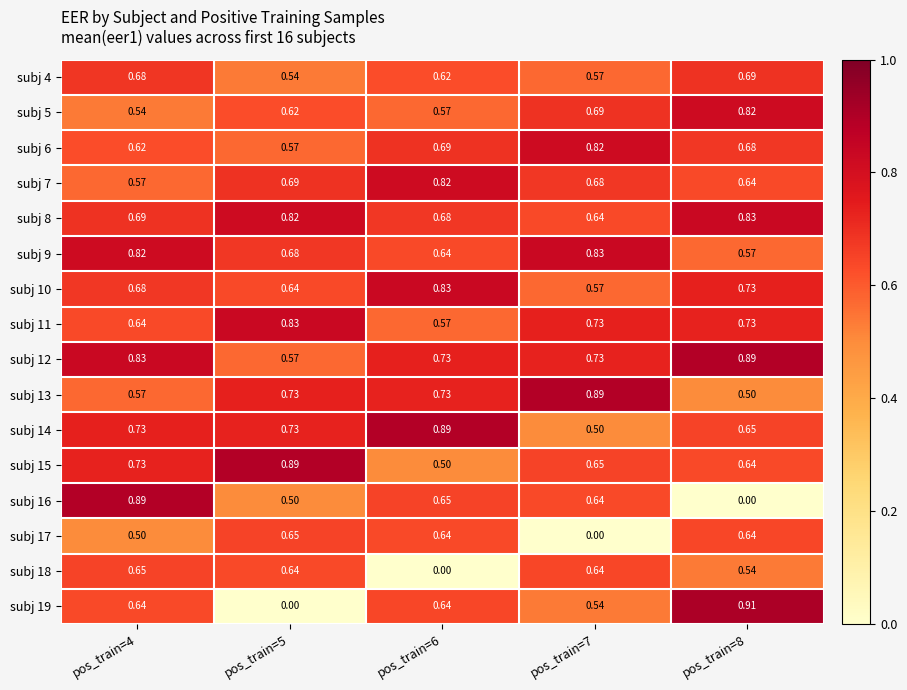

At how many categories does at least one series exceed 0?

5